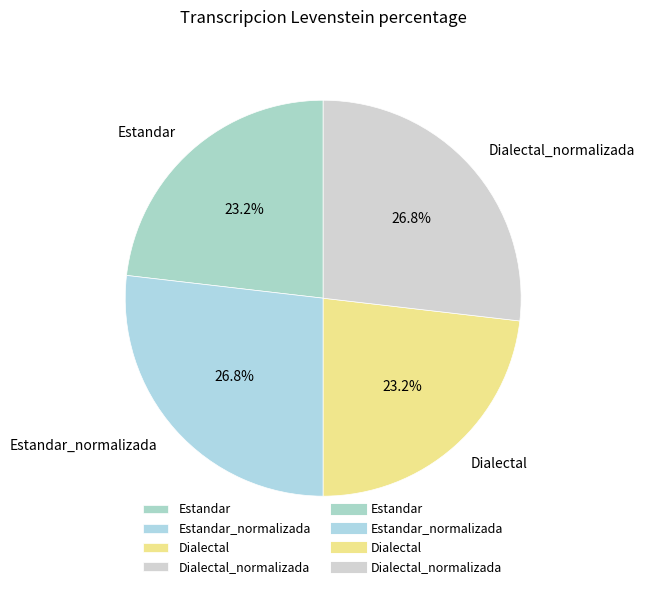

Does Estandar account for over 50% of the chart?

No